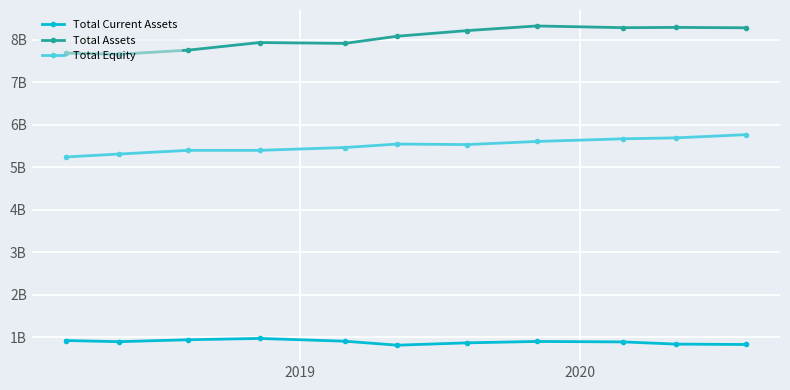

What are all the series names shown in the legend?

Total Current Assets, Total Assets, Total Equity